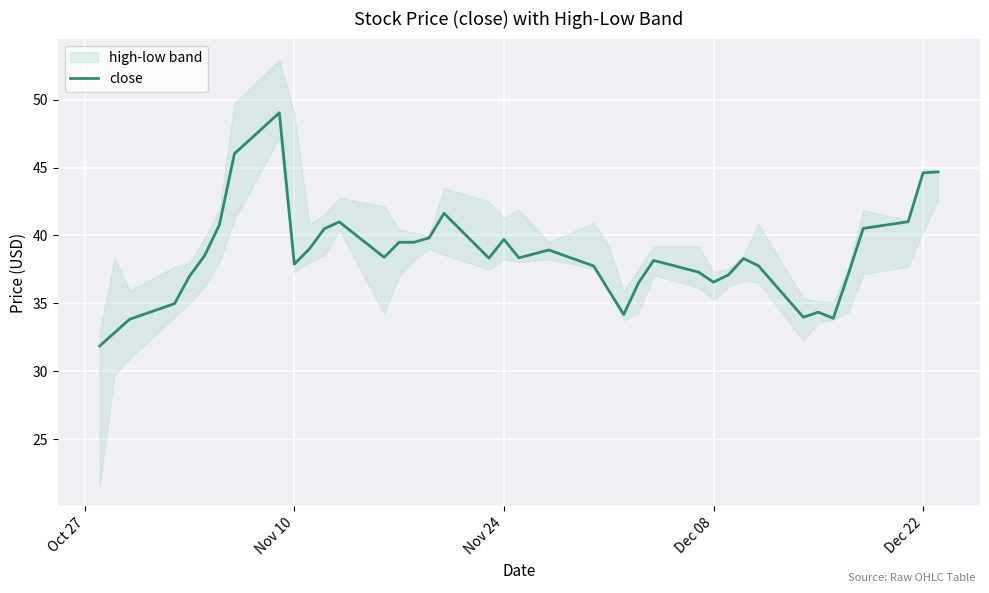

What is the highest value of the close series?

49.0